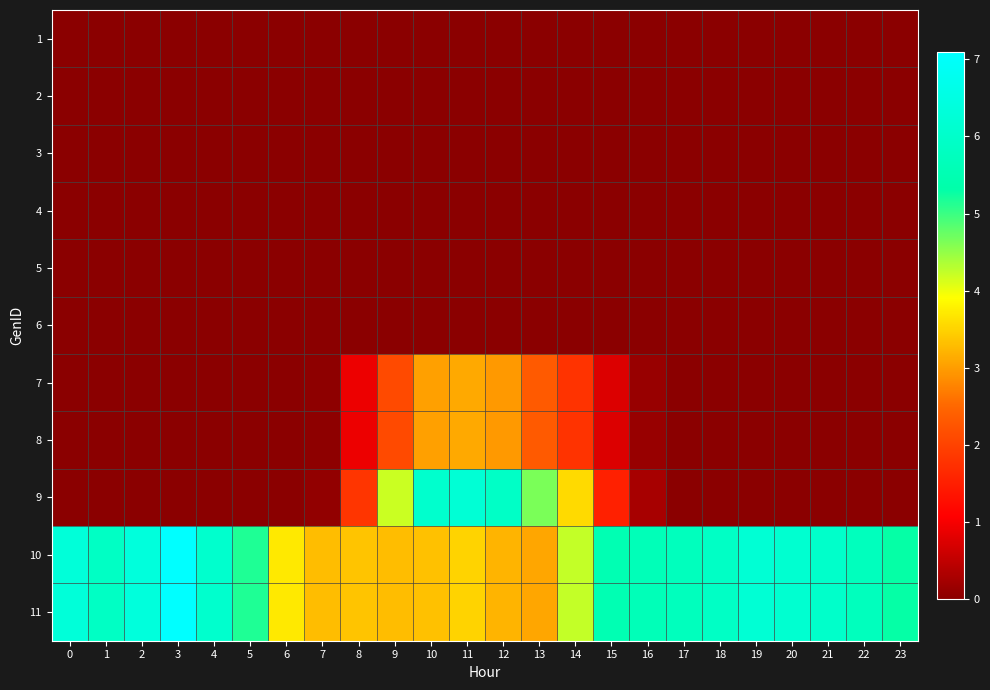

Reading left to right, what are all the values shown in this chart?

1: 0=0.0	1=0.0	2=0.0	3=0.0	4=0.0	5=0.0	6=0.0	7=0.0	8=0.0	9=0.0	10=0.0	11=0.0	12=0.0	13=0.0	14=0.0	15=0.0	16=0.0	17=0.0	18=0.0	19=0.0	20=0.0	21=0.0	22=0.0	23=0.0
2: 0=0.0	1=0.0	2=0.0	3=0.0	4=0.0	5=0.0	6=0.0	7=0.0	8=0.0	9=0.0	10=0.0	11=0.0	12=0.0	13=0.0	14=0.0	15=0.0	16=0.0	17=0.0	18=0.0	19=0.0	20=0.0	21=0.0	22=0.0	23=0.0
3: 0=0.0	1=0.0	2=0.0	3=0.0	4=0.0	5=0.0	6=0.0	7=0.0	8=0.0	9=0.0	10=0.0	11=0.0	12=0.0	13=0.0	14=0.0	15=0.0	16=0.0	17=0.0	18=0.0	19=0.0	20=0.0	21=0.0	22=0.0	23=0.0
4: 0=0.0	1=0.0	2=0.0	3=0.0	4=0.0	5=0.0	6=0.0	7=0.0	8=0.0	9=0.0	10=0.0	11=0.0	12=0.0	13=0.0	14=0.0	15=0.0	16=0.0	17=0.0	18=0.0	19=0.0	20=0.0	21=0.0	22=0.0	23=0.0
5: 0=0.0	1=0.0	2=0.0	3=0.0	4=0.0	5=0.0	6=0.0	7=0.0	8=0.0	9=0.0	10=0.0	11=0.0	12=0.0	13=0.0	14=0.0	15=0.0	16=0.0	17=0.0	18=0.0	19=0.0	20=0.0	21=0.0	22=0.0	23=0.0
6: 0=0.0	1=0.0	2=0.0	3=0.0	4=0.0	5=0.0	6=0.0	7=0.0	8=0.0	9=0.0	10=0.0	11=0.0	12=0.0	13=0.0	14=0.0	15=0.0	16=0.0	17=0.0	18=0.0	19=0.0	20=0.0	21=0.0	22=0.0	23=0.0
7: 0=0.0	1=0.0	2=0.0	3=0.0	4=0.0	5=0.0	6=0.0	7=0.0	8=0.9	9=2.1	10=3.0	11=3.1	12=3.0	13=2.3	14=1.8	15=0.8	16=0.1	17=0.0	18=0.0	19=0.0	20=0.0	21=0.0	22=0.0	23=0.0
8: 0=0.0	1=0.0	2=0.0	3=0.0	4=0.0	5=0.0	6=0.0	7=0.0	8=0.9	9=2.1	10=3.0	11=3.1	12=3.0	13=2.3	14=1.8	15=0.8	16=0.1	17=0.0	18=0.0	19=0.0	20=0.0	21=0.0	22=0.0	23=0.0
9: 0=0.0	1=0.0	2=0.0	3=0.0	4=0.0	5=0.0	6=0.0	7=0.1	8=1.8	9=4.2	10=6.1	11=6.2	12=5.9	13=4.6	14=3.6	15=1.5	16=0.3	17=0.0	18=0.0	19=0.0	20=0.0	21=0.0	22=0.0	23=0.0
10: 0=6.3	1=5.9	2=6.4	3=7.1	4=6.1	5=5.2	6=3.7	7=3.3	8=3.4	9=3.3	10=3.3	11=3.5	12=3.2	13=3.1	14=4.2	15=5.5	16=5.6	17=5.7	18=5.9	19=6.2	20=6.1	21=6.0	22=5.7	23=5.3
11: 0=6.3	1=5.9	2=6.4	3=7.1	4=6.1	5=5.2	6=3.7	7=3.3	8=3.4	9=3.3	10=3.3	11=3.5	12=3.2	13=3.1	14=4.2	15=5.5	16=5.6	17=5.7	18=5.9	19=6.2	20=6.1	21=6.0	22=5.7	23=5.3